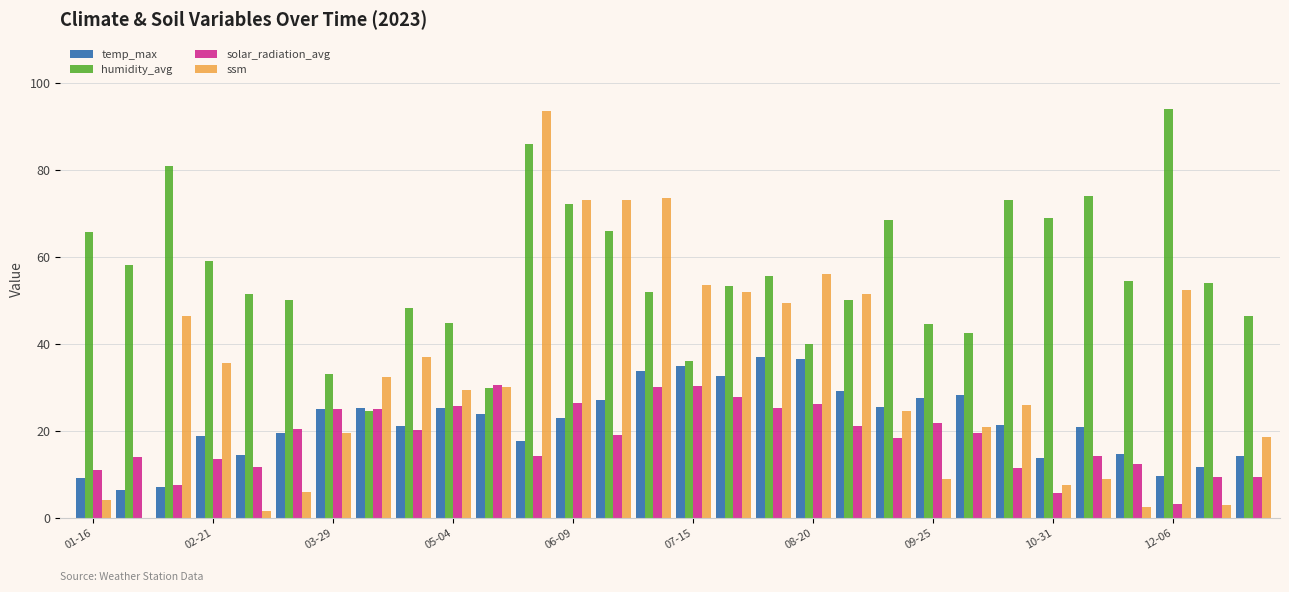

Which series has the largest total across all categories?

humidity_avg